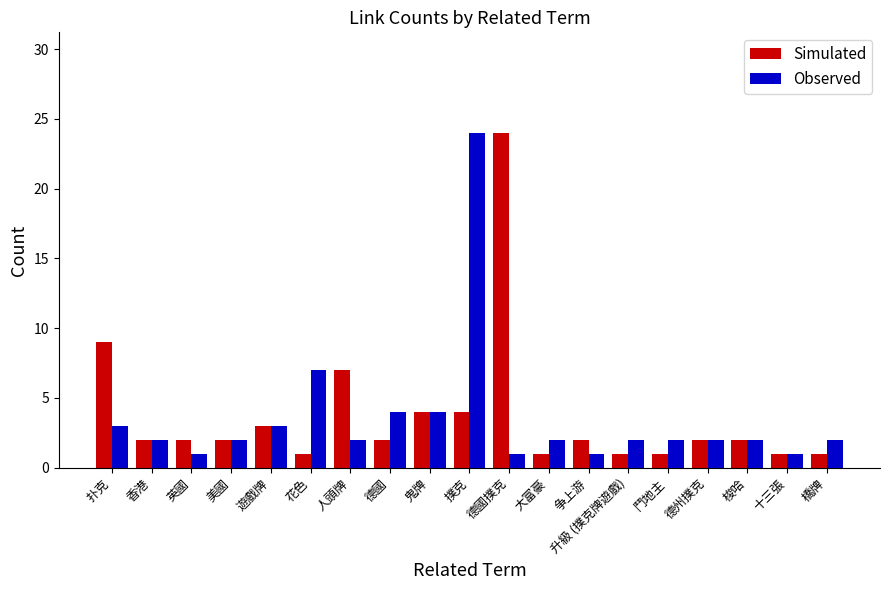

Where is Observed nearest to the value 12?

花色